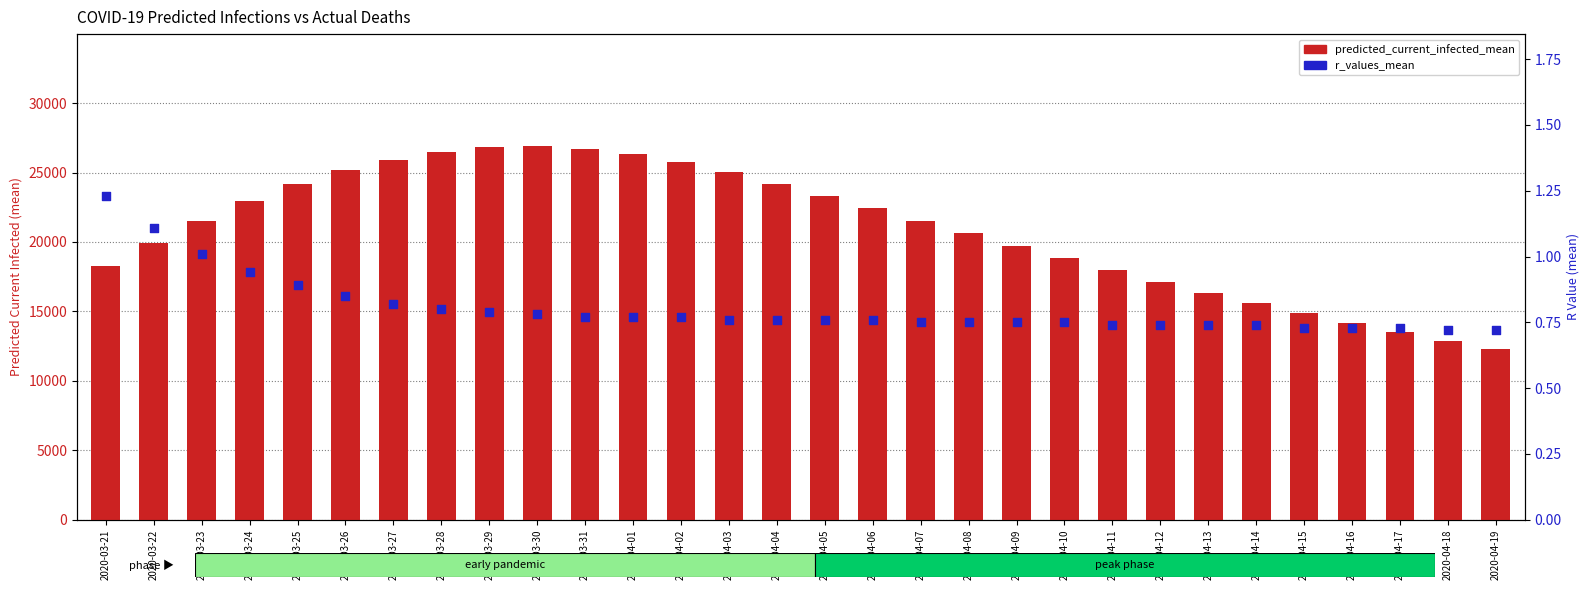

At how many categories does at least one series exceed 24985?

9